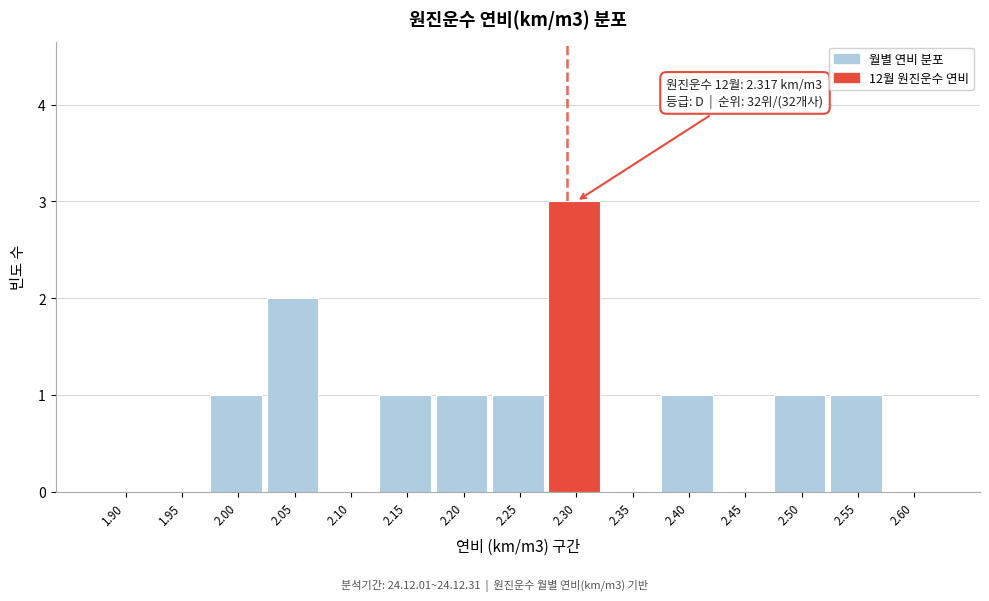

Reading left to right, what are all the values shown in this chart?

1.90=0	1.95=0	2.00=1	2.05=2	2.10=0	2.15=1	2.20=1	2.25=1	2.30=3	2.35=0	2.40=1	2.45=0	2.50=1	2.55=1	2.60=0